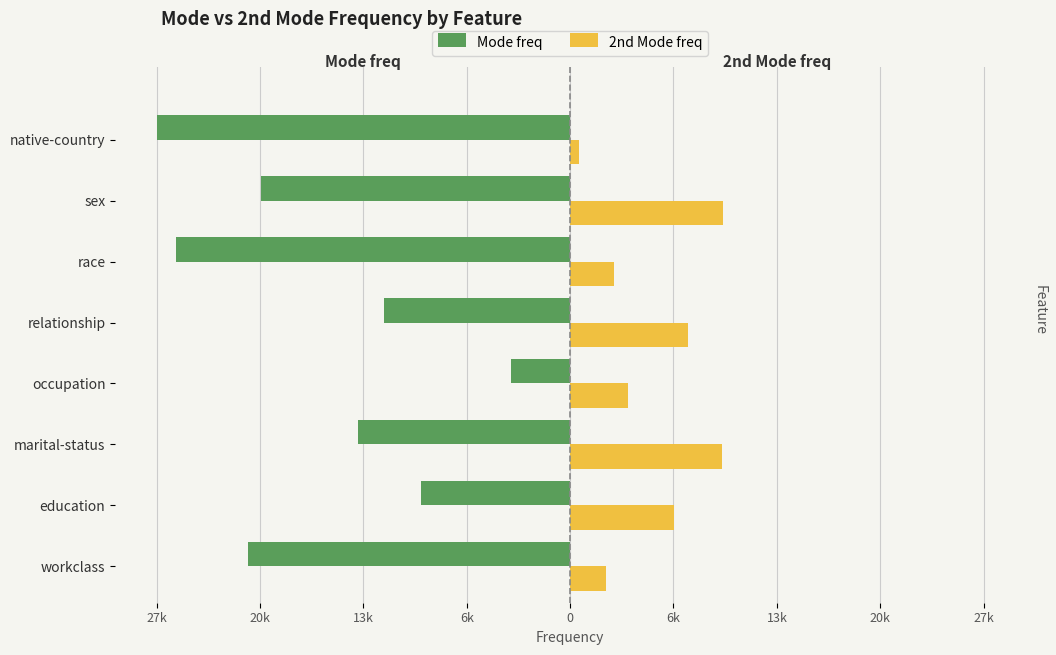

Which series has the largest range (max minus min)?

Mode freq